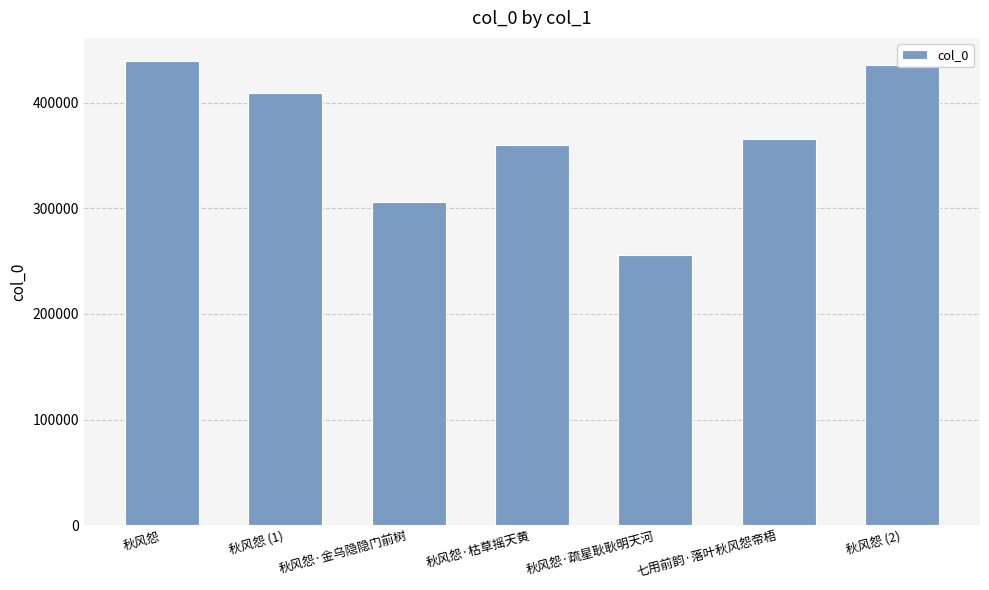

What is the label of the 2nd bar from the right?

七用前韵·落叶秋风怨帝梧